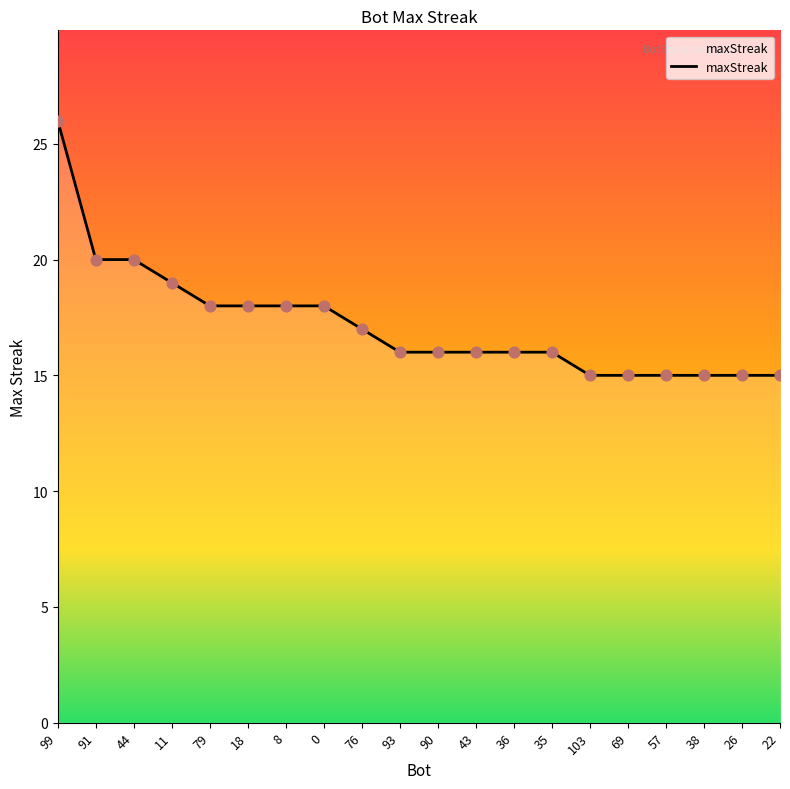

Approximately how many times larger is the value at 11 compared to 26?

1.3